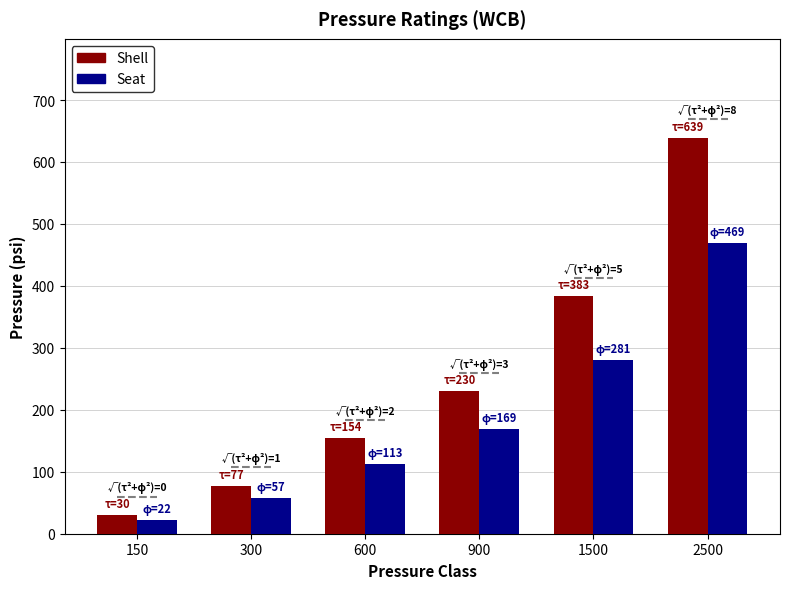

Which series has the largest total across all categories?

Shell